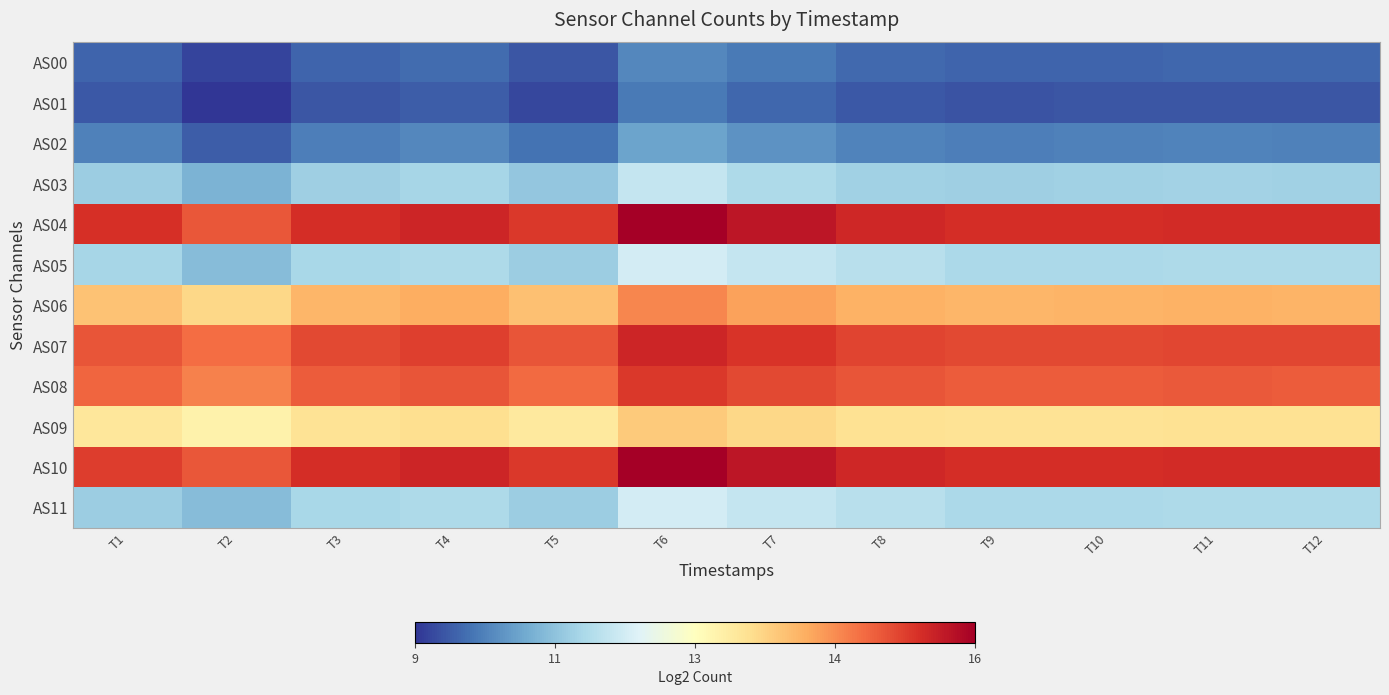

Reading right to left, list all the values displayed in this chart.

AS00: T12=10.0	T11=10.0	T10=10.0	T9=10.0	T8=10.0	T7=10.2	T6=10.3	T5=9.8	T4=10.0	T3=10.0	T2=9.6	T1=10.0
AS01: T12=9.8	T11=9.8	T10=9.8	T9=9.8	T8=9.8	T7=10.0	T6=10.2	T5=9.7	T4=9.9	T3=9.8	T2=9.5	T1=9.9
AS02: T12=10.3	T11=10.3	T10=10.3	T9=10.2	T8=10.3	T7=10.5	T6=10.6	T5=10.1	T4=10.3	T3=10.2	T2=9.9	T1=10.3
AS03: T12=11.3	T11=11.3	T10=11.3	T9=11.2	T8=11.3	T7=11.4	T6=11.7	T5=11.1	T4=11.3	T3=11.2	T2=10.8	T1=11.2
AS04: T12=15.2	T11=15.2	T10=15.2	T9=15.1	T8=15.2	T7=15.4	T6=15.7	T5=15.0	T4=15.2	T3=15.2	T2=14.7	T1=15.1
AS05: T12=11.4	T11=11.4	T10=11.4	T9=11.4	T8=11.5	T7=11.7	T6=11.8	T5=11.2	T4=11.4	T3=11.4	T2=11.0	T1=11.3
AS06: T12=13.8	T11=13.8	T10=13.8	T9=13.8	T8=13.8	T7=14.0	T6=14.2	T5=13.6	T4=13.9	T3=13.8	T2=13.3	T1=13.6
AS07: T12=14.9	T11=14.9	T10=14.9	T9=14.9	T8=14.9	T7=15.1	T6=15.2	T5=14.7	T4=14.9	T3=14.8	T2=14.5	T1=14.7
AS08: T12=14.7	T11=14.7	T10=14.7	T9=14.6	T8=14.7	T7=14.8	T6=15.0	T5=14.5	T4=14.7	T3=14.7	T2=14.3	T1=14.6
AS09: T12=13.2	T11=13.2	T10=13.2	T9=13.2	T8=13.2	T7=13.3	T6=13.5	T5=13.0	T4=13.2	T3=13.2	T2=12.9	T1=13.1
AS10: T12=15.2	T11=15.2	T10=15.2	T9=15.1	T8=15.2	T7=15.4	T6=15.7	T5=15.0	T4=15.2	T3=15.1	T2=14.7	T1=15.0
AS11: T12=11.4	T11=11.4	T10=11.4	T9=11.4	T8=11.5	T7=11.7	T6=11.8	T5=11.2	T4=11.4	T3=11.4	T2=11.0	T1=11.2